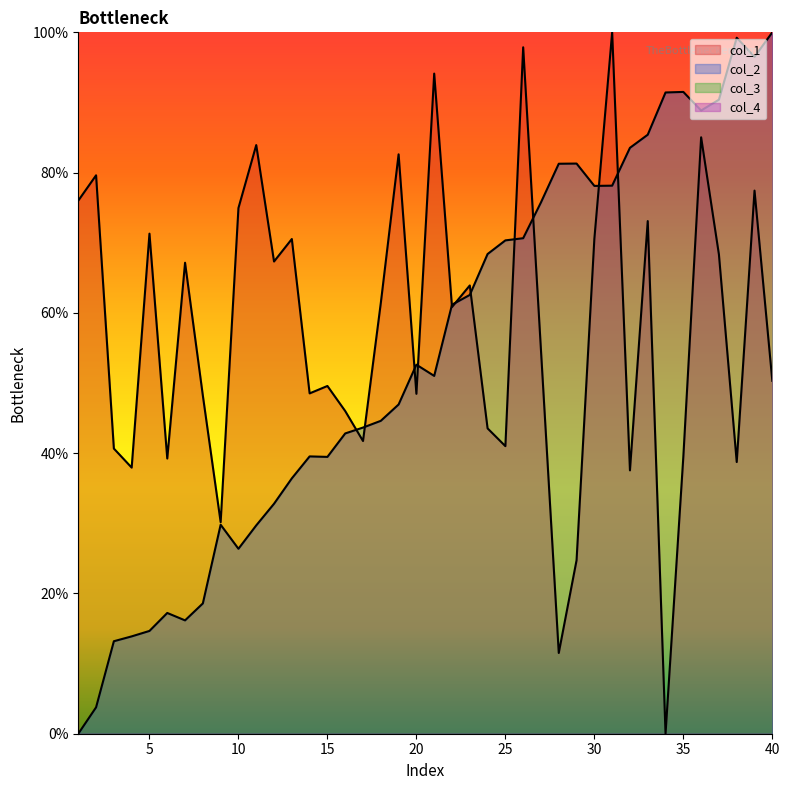

The value of col_1 at 21 is 141.2. True or false?

False